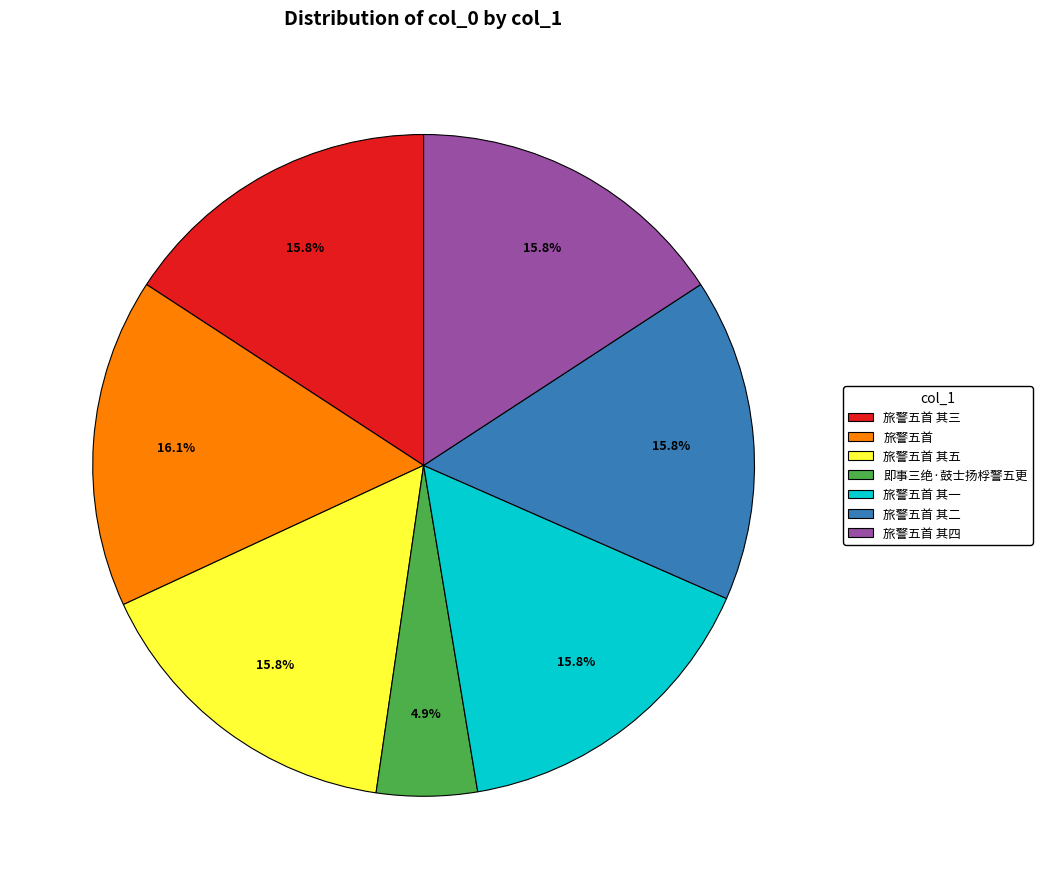

What percentage is the 即事三绝·鼓士扬桴警五更 slice, to the nearest percent?

5%